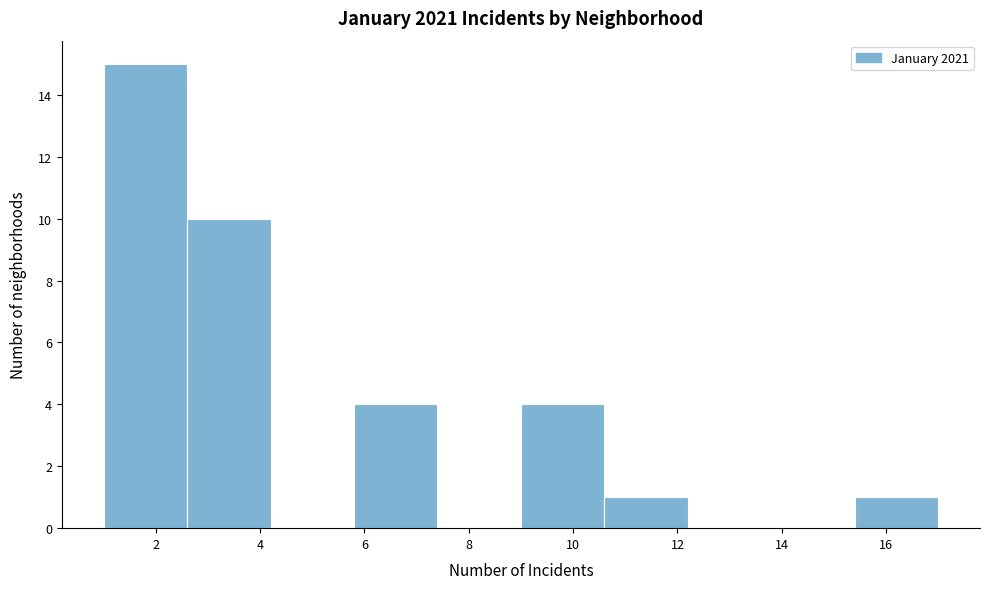

What is the height of the bar covering 2.6 to 4.2 on the x-axis? The values are not printed on the chart, so give them approximately, as read against the axis.

10